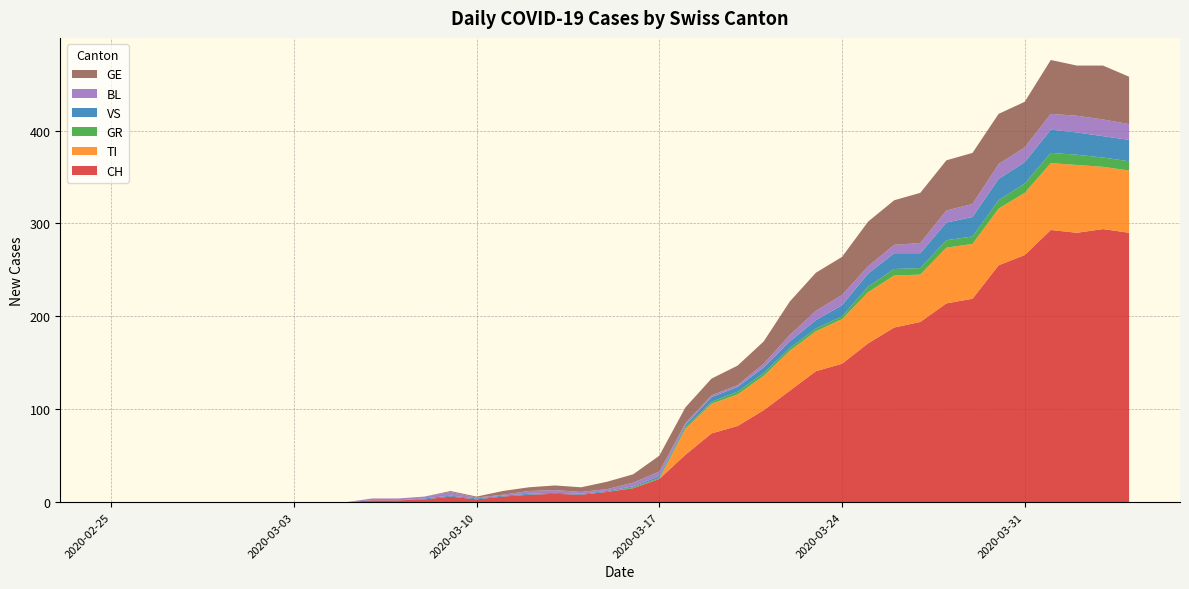

Reading left to right, transcribe all the data shown in this chart.

CH: 0	0	0	0	0	0	0	0	0	0	2	2	3	6	3	6	8	9	8	11	15	25	51	74	82	99	120	141	149	171	188	194	214	219	255	266	293	290	294	290
TI: 0	0	0	0	0	0	0	0	0	0	0	0	0	0	0	0	0	0	0	0	0	0	28	32	34	37	43	43	48	55	56	51	60	59	61	67	72	73	67	67
GR: 0	0	0	0	0	0	0	0	0	0	0	0	0	0	0	0	0	0	0	0	1	1	2	2	3	3	3	3	3	6	7	7	8	8	9	10	11	11	10	10
VS: 0	0	0	0	0	0	0	0	0	0	0	0	1	1	1	1	1	1	1	1	1	2	2	5	5	6	7	9	12	14	17	16	19	21	23	23	25	24	23	23
BL: 0	0	0	0	0	0	0	0	0	0	2	2	2	4	1	1	3	3	2	2	4	5	2	2	2	4	7	10	11	8	9	11	13	14	16	16	17	18	18	17
GE: 0	0	0	0	0	0	0	0	0	0	0	0	0	1	1	4	4	5	5	8	9	17	17	18	21	24	36	41	41	48	48	54	54	55	54	49	58	54	58	51